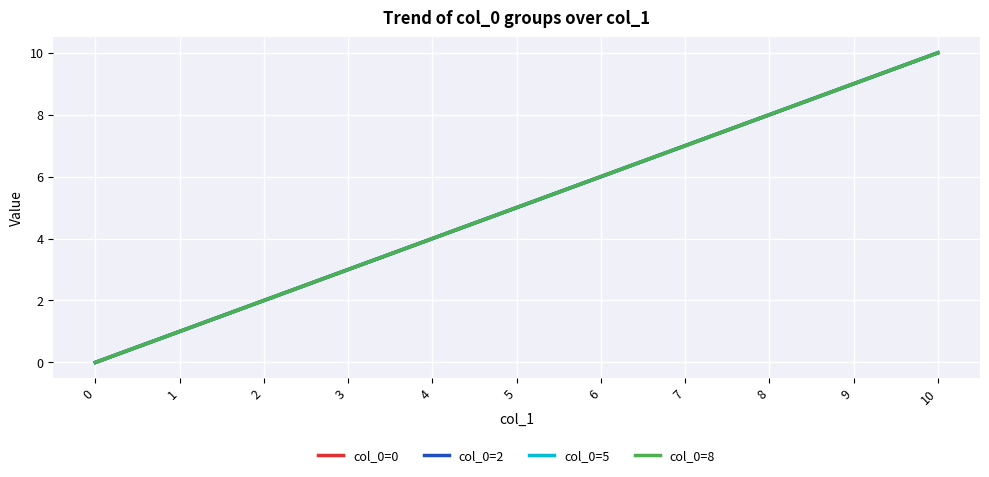

Does the chart have visible grid lines?

Yes